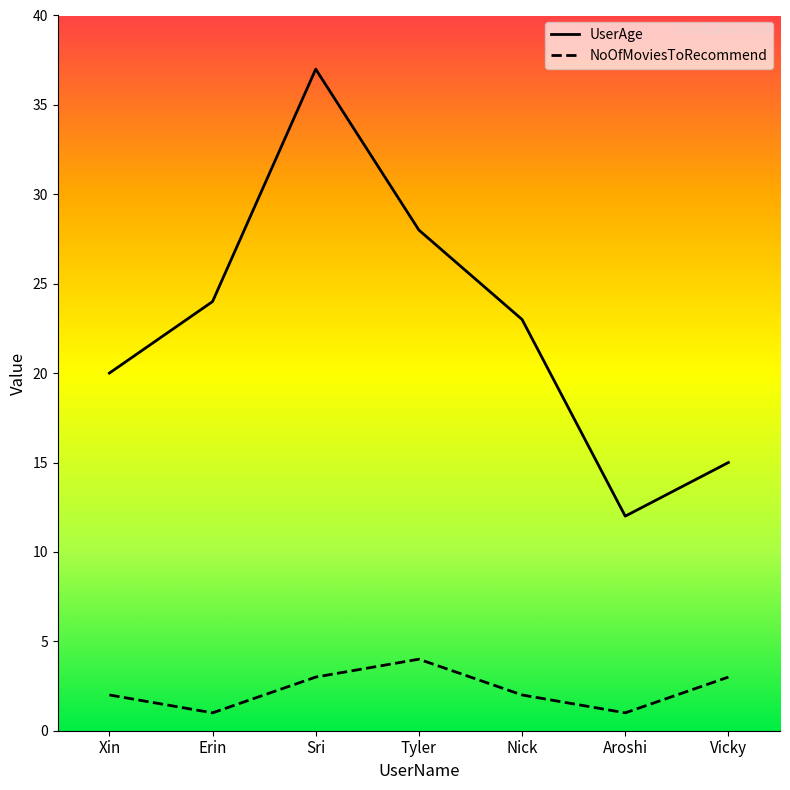

Reading right to left, list all the values displayed in this chart.

UserAge: Vicky=15	Aroshi=12	Nick=23	Tyler=28	Sri=37	Erin=24	Xin=20
NoOfMoviesToRecommend: Vicky=3	Aroshi=1	Nick=2	Tyler=4	Sri=3	Erin=1	Xin=2